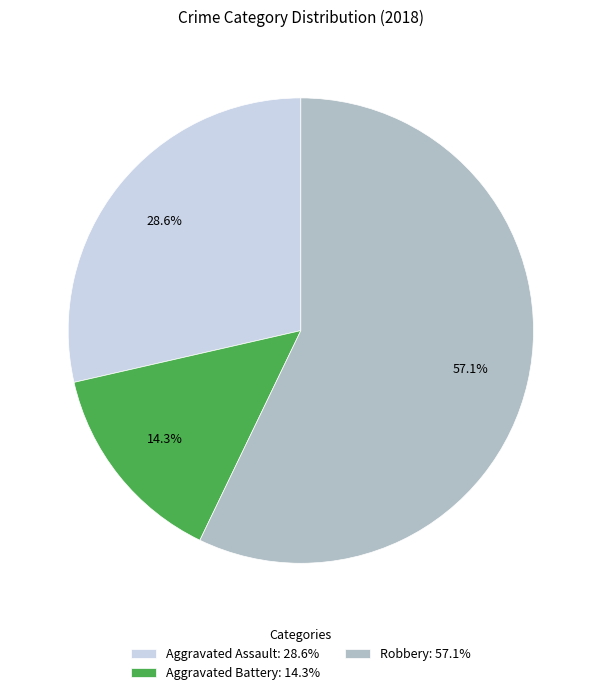

What is the ratio of the value at Aggravated Assault: 28.6% to the value at Robbery: 57.1%?

0.5